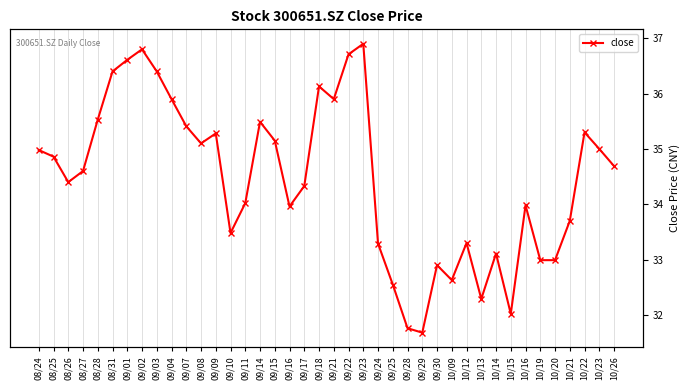

Is this an area chart (filled region under the line)?

No